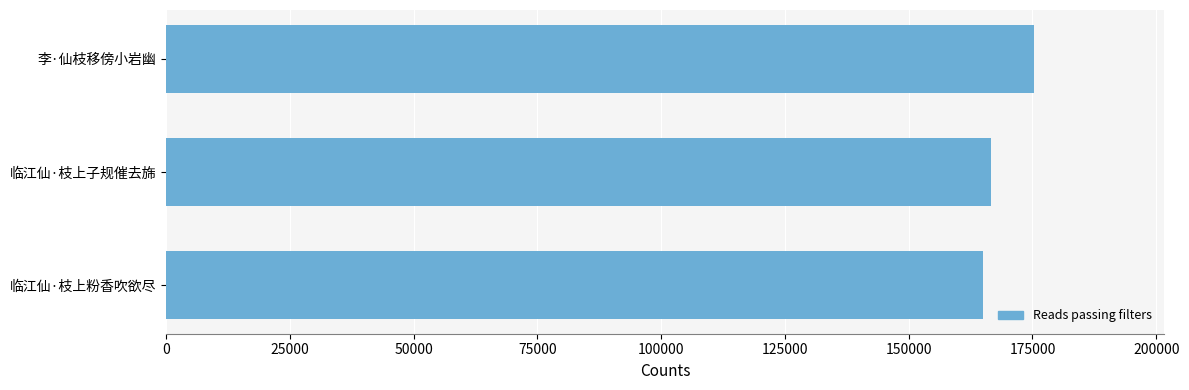

Rank the categories by value from highest to lowest.

李·仙枝移傍小岩幽, 临江仙·枝上子规催去旆, 临江仙·枝上粉香吹欲尽